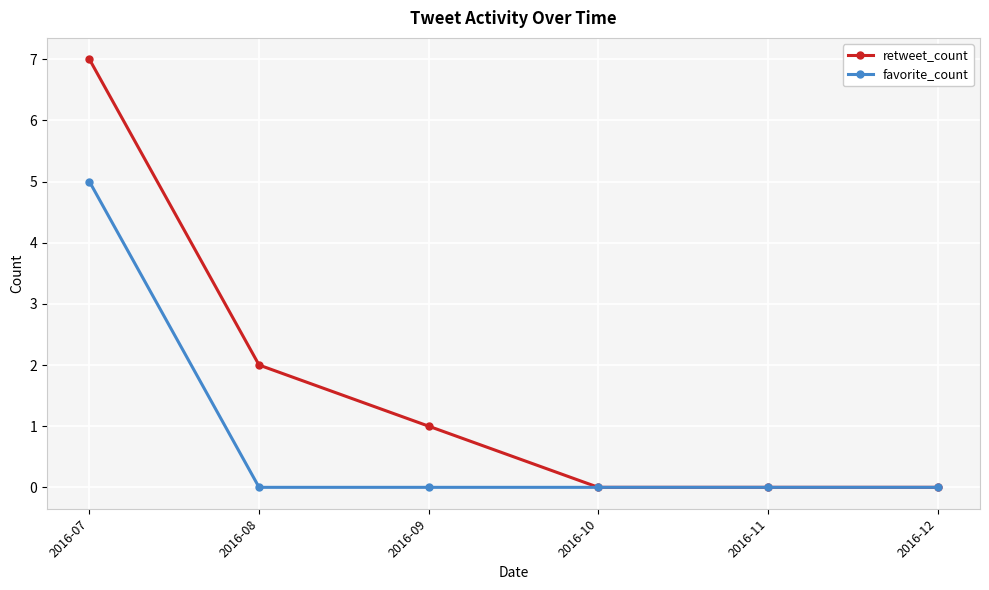

True or false: retweet_count has more than 2 interior local peaks.

False